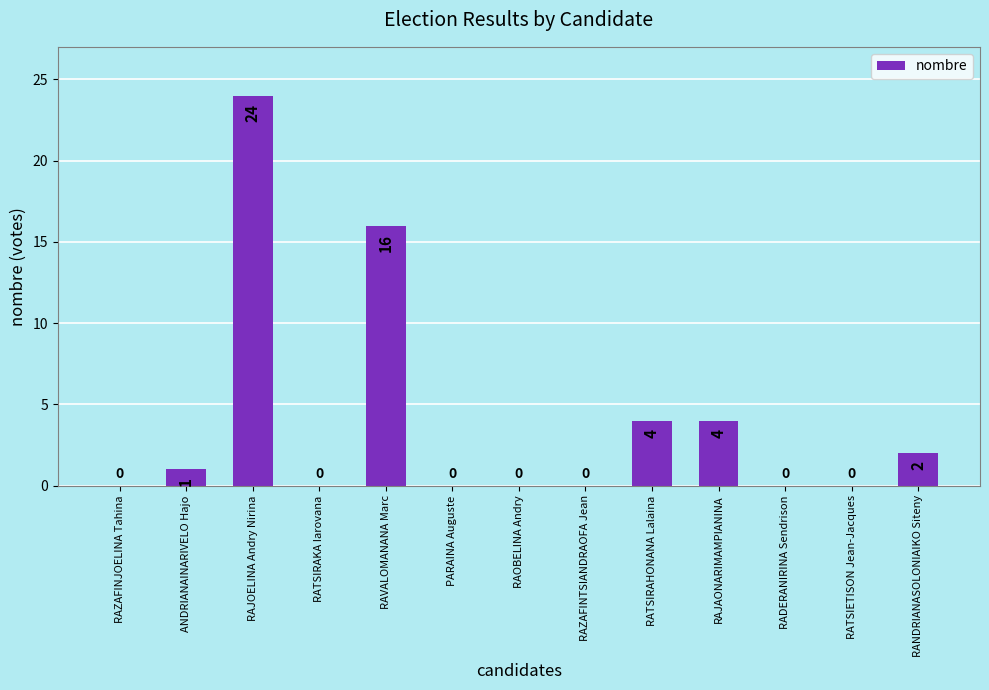

What is the sum of the values at RAJOELINA Andry Nirina and RATSIRAHONANA Lalaina?

28